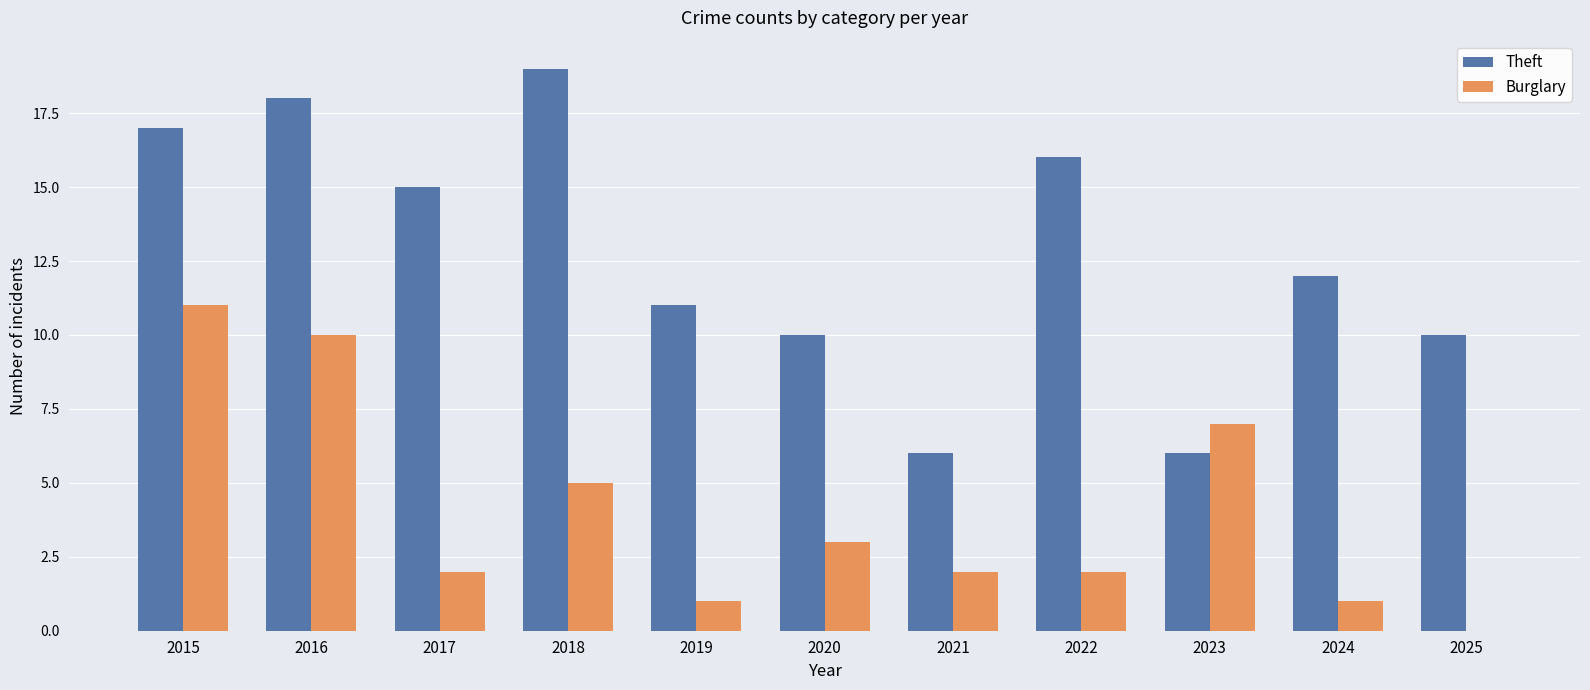

Which series has the largest range (max minus min)?

Theft